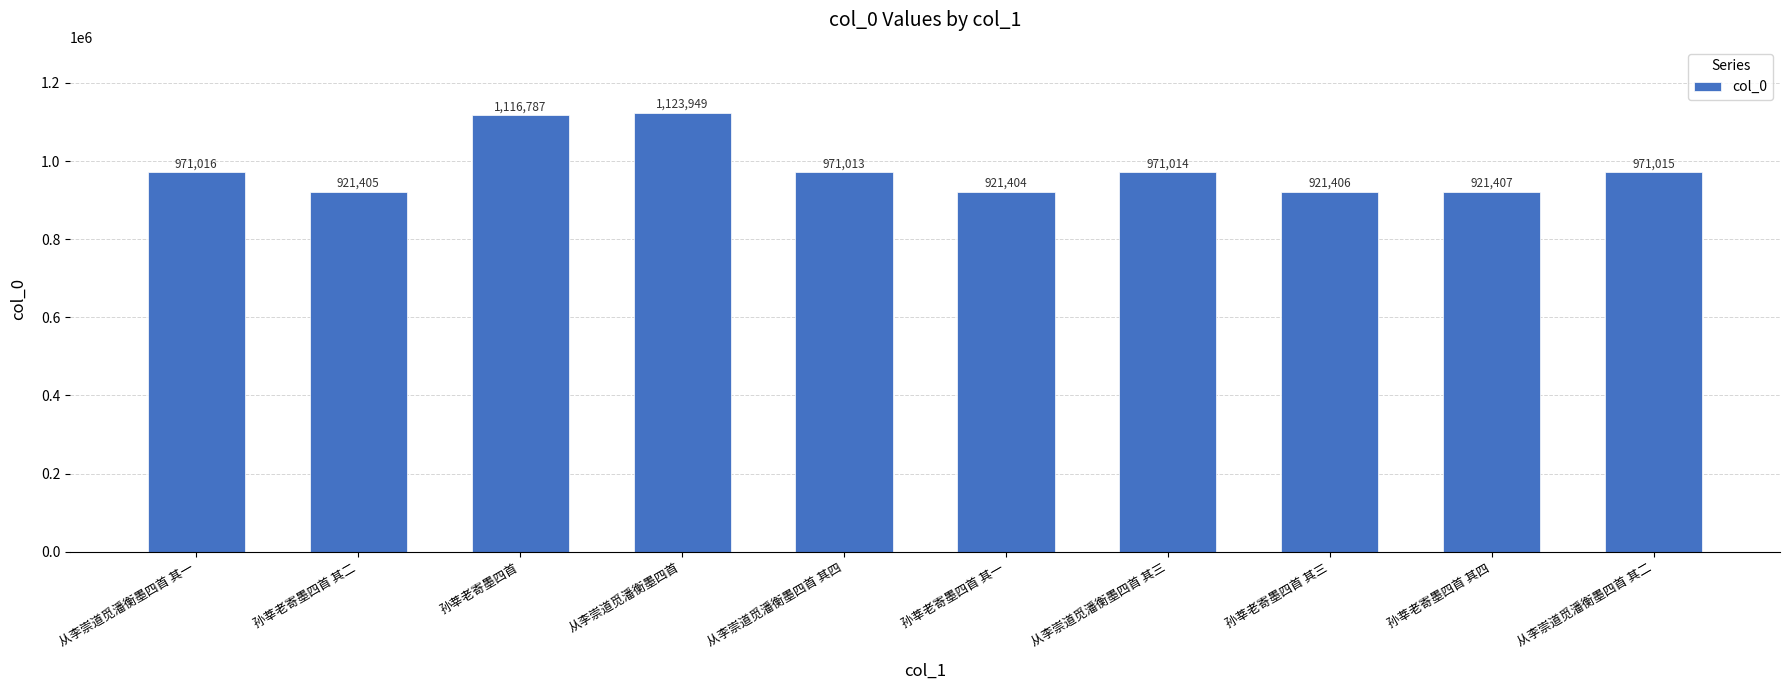

What is the difference between the values at 从李崇道觅潘衡墨四首 其四 and 从李崇道觅潘衡墨四首?

152936